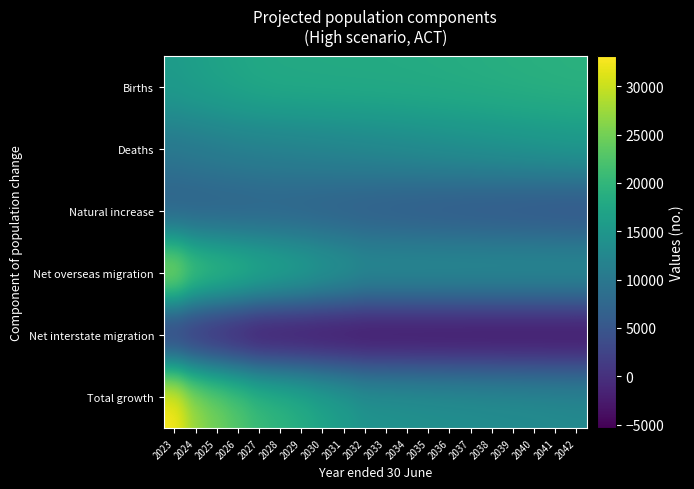

Reading right to left, transcribe all the data shown in this chart.

Births: 2042=19166	2041=19071	2040=18962	2039=18840	2038=18710	2037=18582	2036=18465	2035=18363	2034=18279	2033=18213	2032=18167	2031=18132	2030=18088	2029=18035	2028=17965	2027=17749	2026=17359	2025=16915	2024=16425	2023=15864
Deaths: 2042=15241	2041=15005	2040=14745	2039=14478	2038=14216	2037=13934	2036=13658	2035=13381	2034=13099	2033=12824	2032=12573	2031=12325	2030=12092	2029=11874	2028=11666	2027=11472	2026=11284	2025=10858	2024=10487	2023=10124
Natural increase: 2042=3925	2041=4066	2040=4217	2039=4362	2038=4494	2037=4648	2036=4807	2035=4982	2034=5180	2033=5389	2032=5594	2031=5807	2030=5996	2029=6161	2028=6299	2027=6277	2026=6075	2025=6057	2024=5938	2023=5740
Net overseas migration: 2042=14427	2041=14427	2040=14427	2039=14427	2038=14427	2037=14427	2036=14427	2035=14427	2034=14427	2033=14427	2032=14427	2031=15631	2030=16580	2029=17899	2028=18871	2027=19943	2026=21323	2025=22455	2024=23871	2023=29079
Net interstate migration: 2042=-5380	2041=-5380	2040=-5380	2039=-5380	2038=-5380	2037=-5380	2036=-5380	2035=-5380	2034=-5380	2033=-5380	2032=-5380	2031=-5380	2030=-5380	2029=-5380	2028=-5380	2027=-5380	2026=-4440	2025=-3520	2024=-2580	2023=-1660
Total growth: 2042=12972	2041=13113	2040=13264	2039=13409	2038=13541	2037=13695	2036=13854	2035=14029	2034=14227	2033=14436	2032=14641	2031=16058	2030=17196	2029=18680	2028=19790	2027=20840	2026=22958	2025=24992	2024=27229	2023=33159